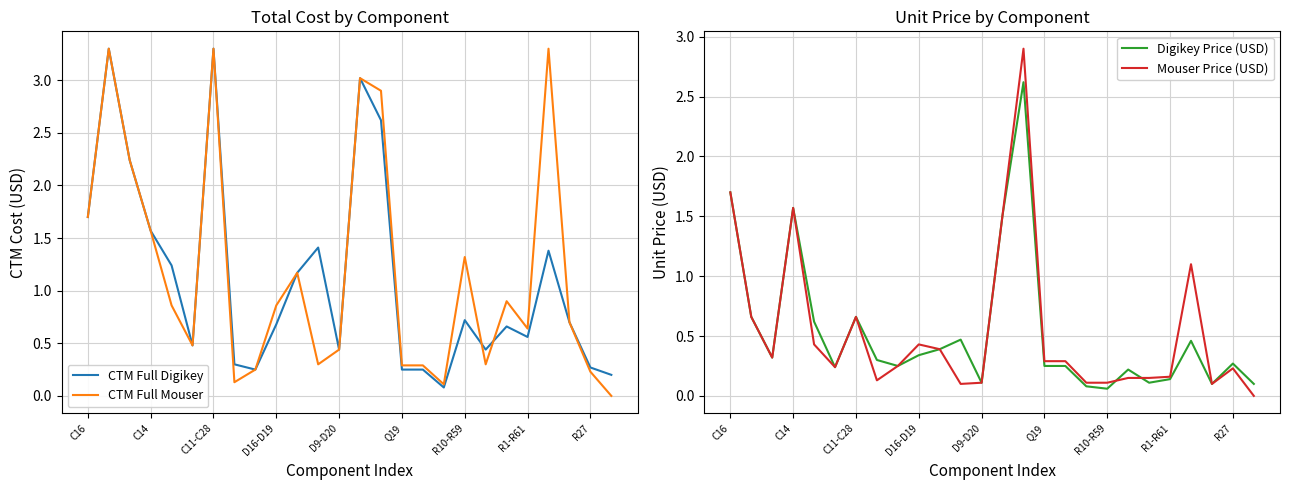

Rank the series by their maximum value, from lowest to highest.

Digikey Price (USD), Mouser Price (USD), CTM Full Digikey, CTM Full Mouser